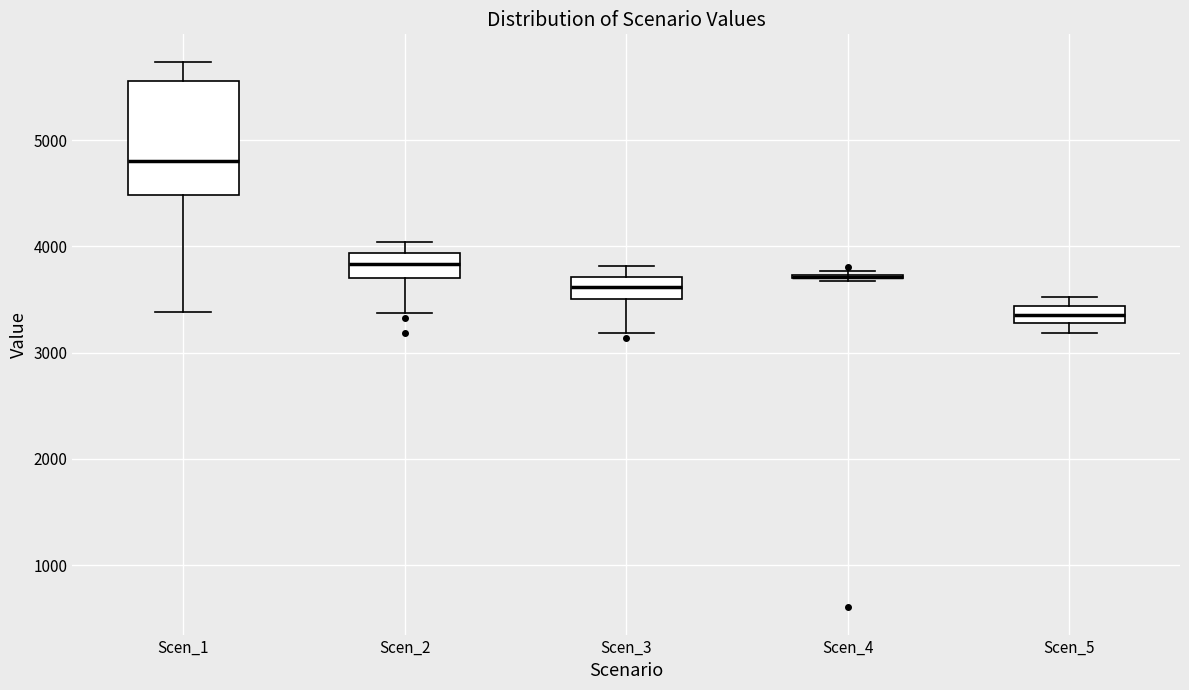

Comparing the boxes themselves (not the whiskers), which one is the tallest?

Scen_1